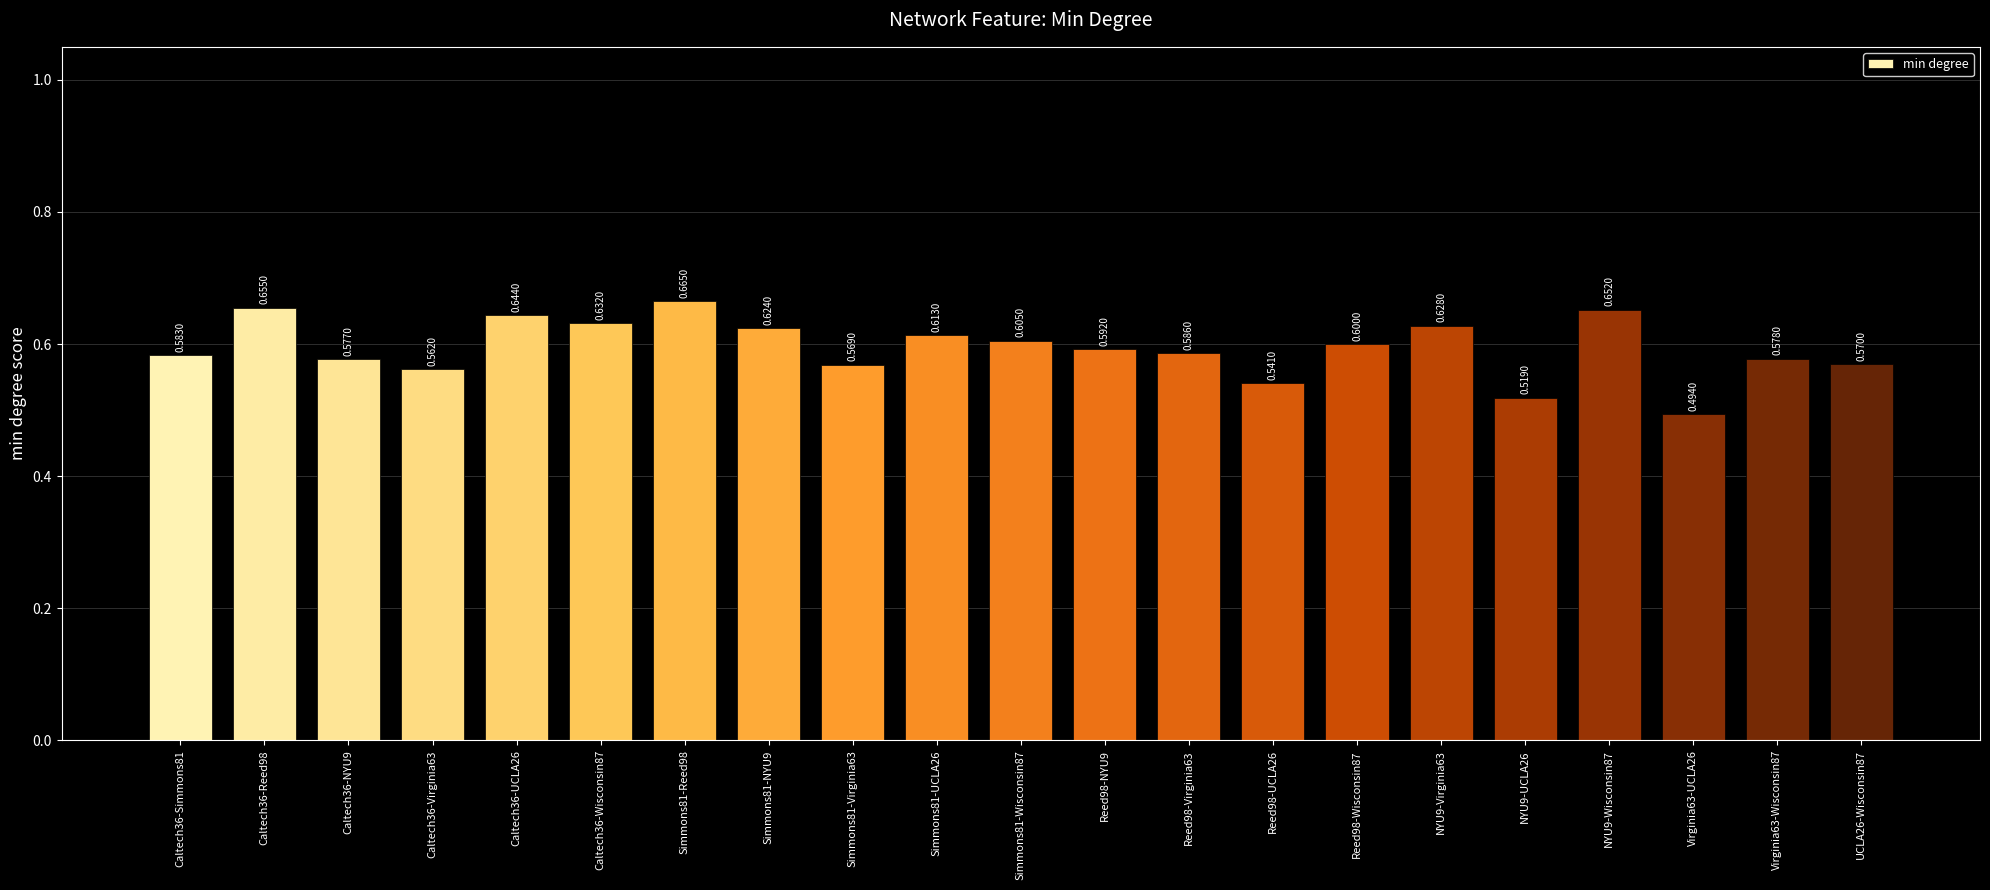

Which has a higher value, Caltech36-NYU9 or Simmons81-Wisconsin87?

Simmons81-Wisconsin87